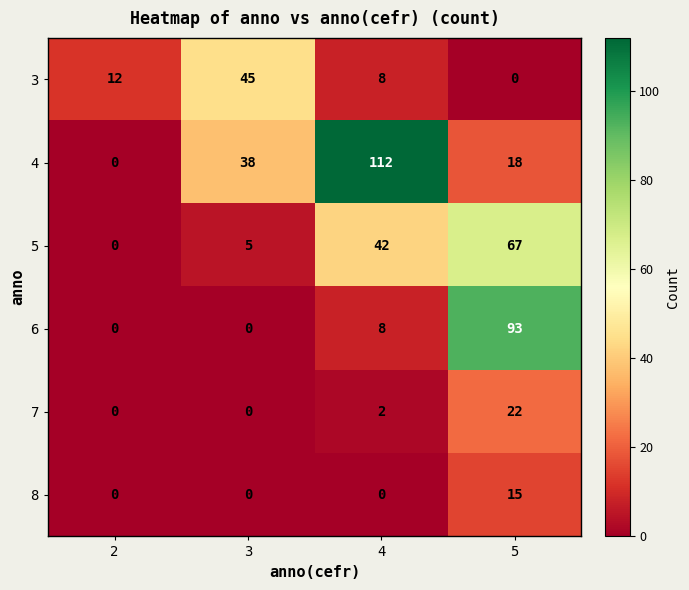

At which category does the chart reach its peak across all series?

4